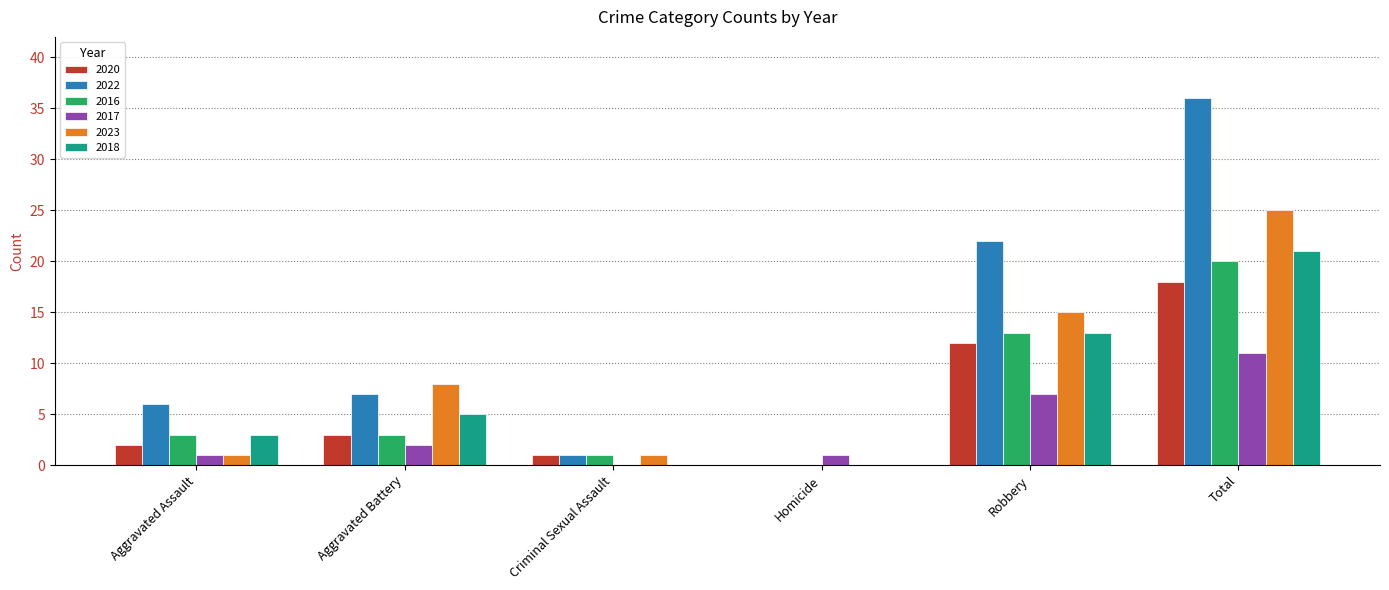

What is the highest value of the 2023 series?

25